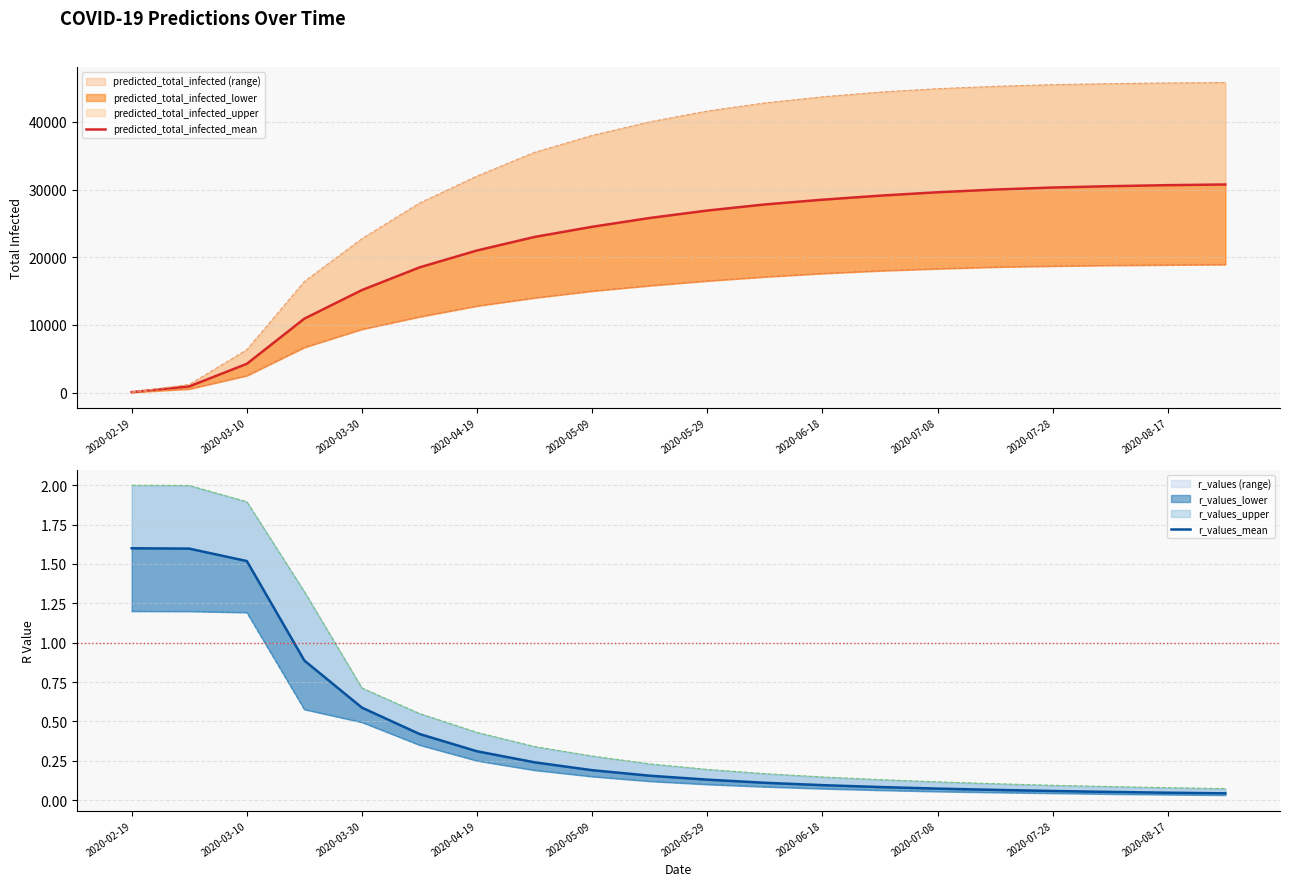

The value of predicted_total_infected_mean at 13 is 29100.0. True or false?

True